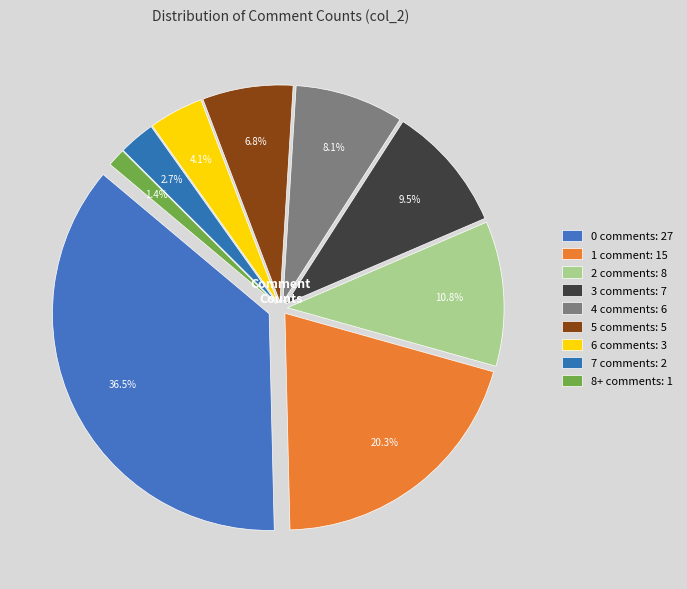

Combined, what portion of the pie is 8 and 4?

9.5%